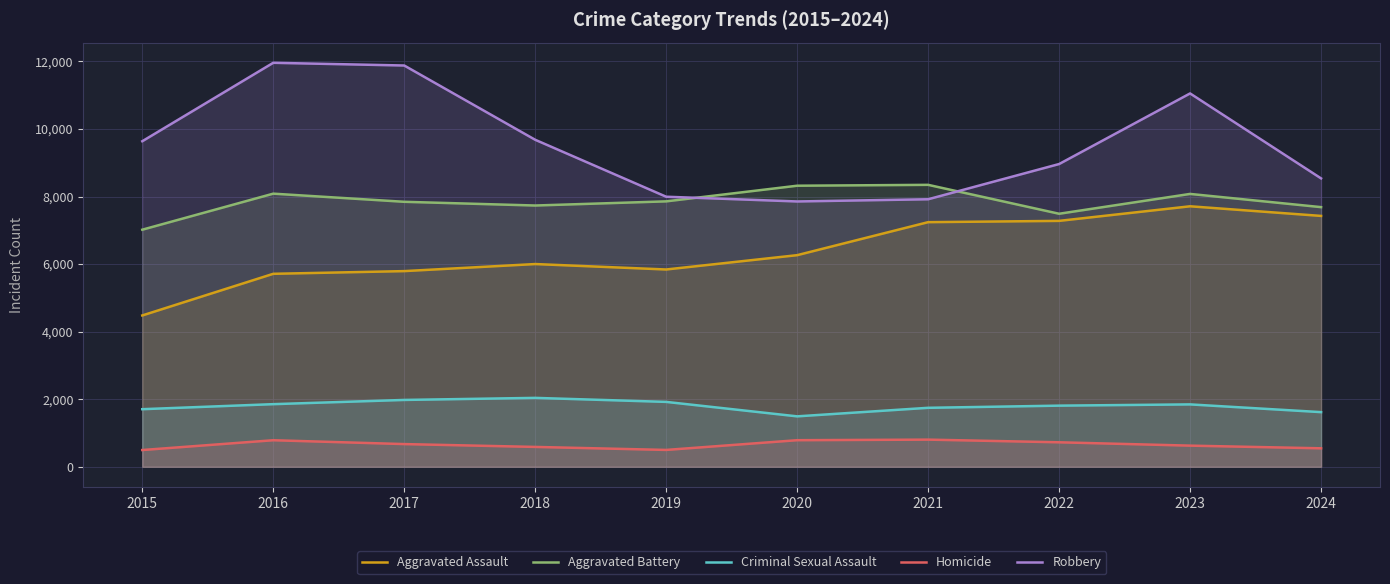

True or false: Homicide and Aggravated Battery intersect in this chart.

False